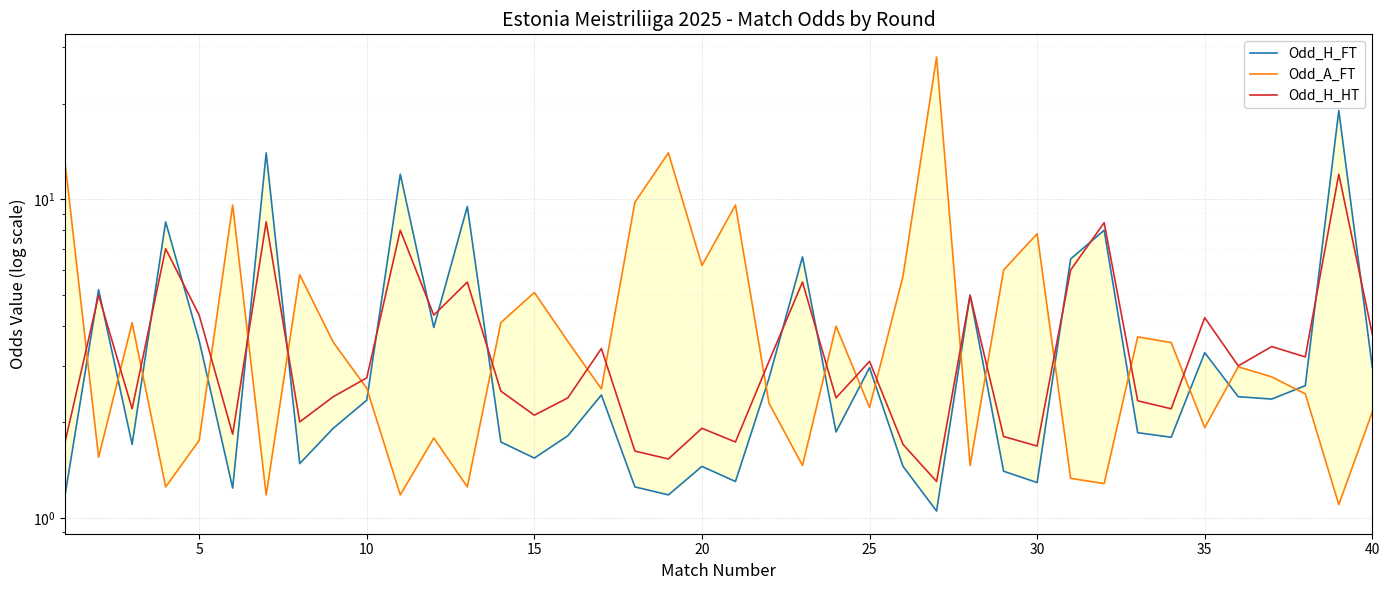

What is the lowest value of the Odd_H_HT series?

1.3